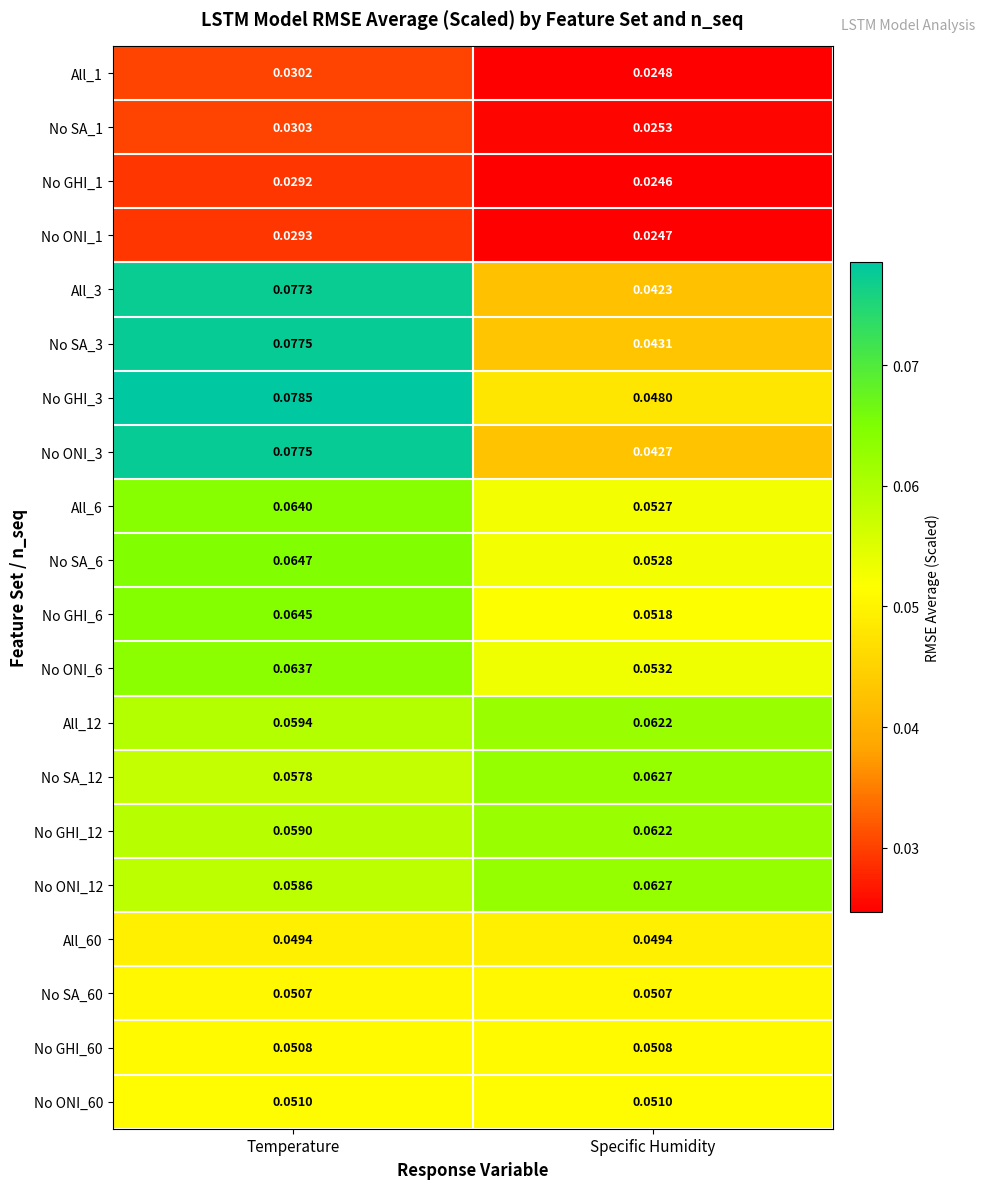

Is the value of No GHI_6 at Specific Humidity greater than the value of No SA_6 at Specific Humidity?

No